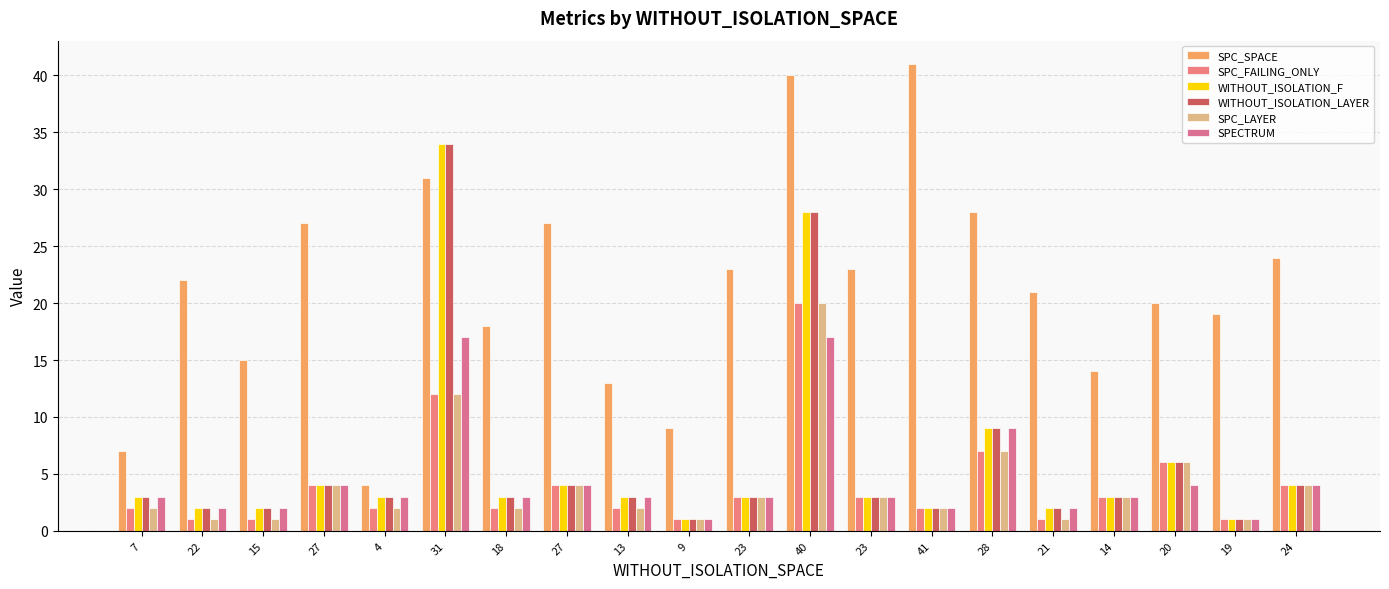

What is the minimum value shown in the chart?

1